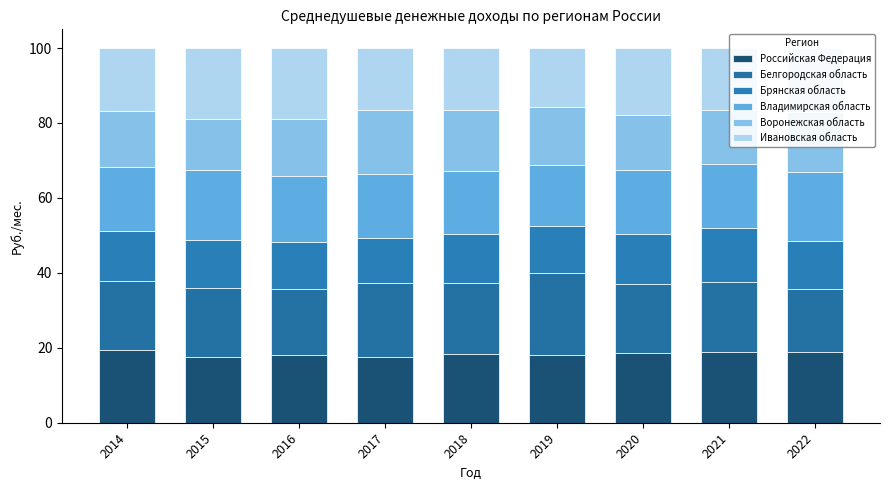

Which series changed the most between 2015 and 2016?

Воронежская область